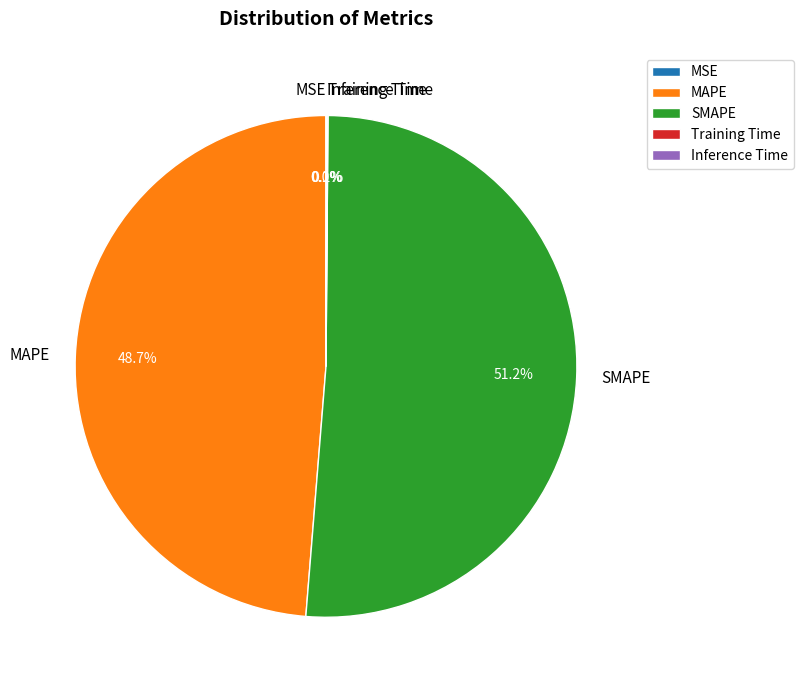

Does MAPE represent more than half of the total?

No